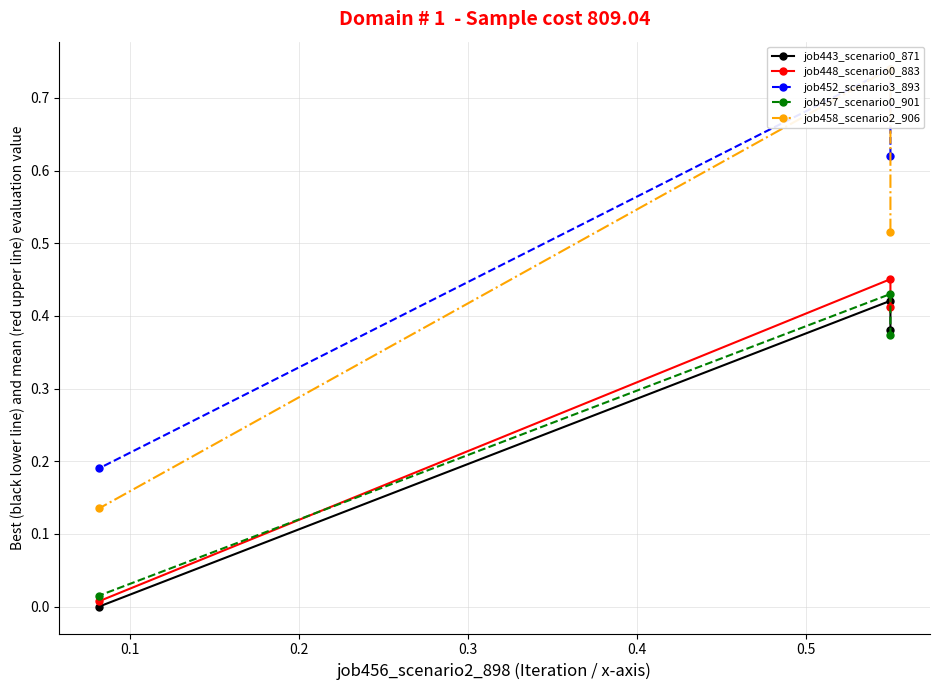

What is the difference between the second highest and minimum values in the job448_scenario0_883 series?

0.4